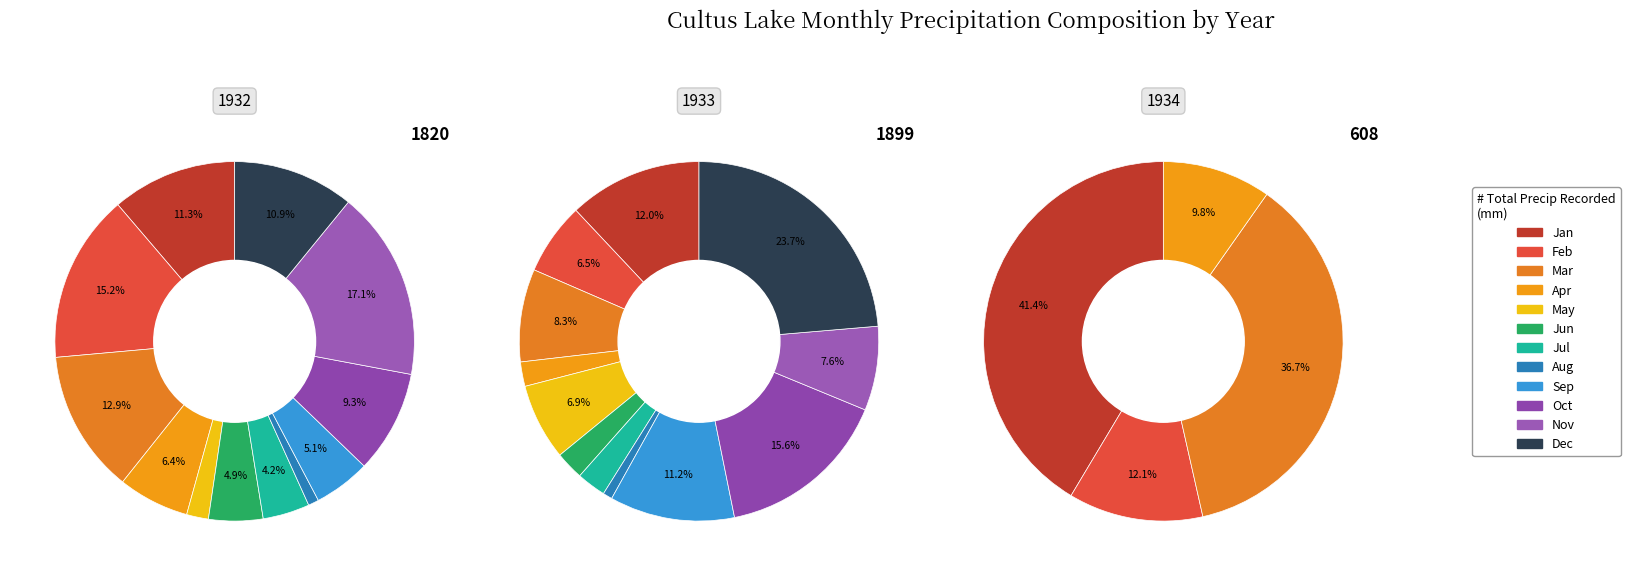

Does Apr-32 represent more than half of the total?

No